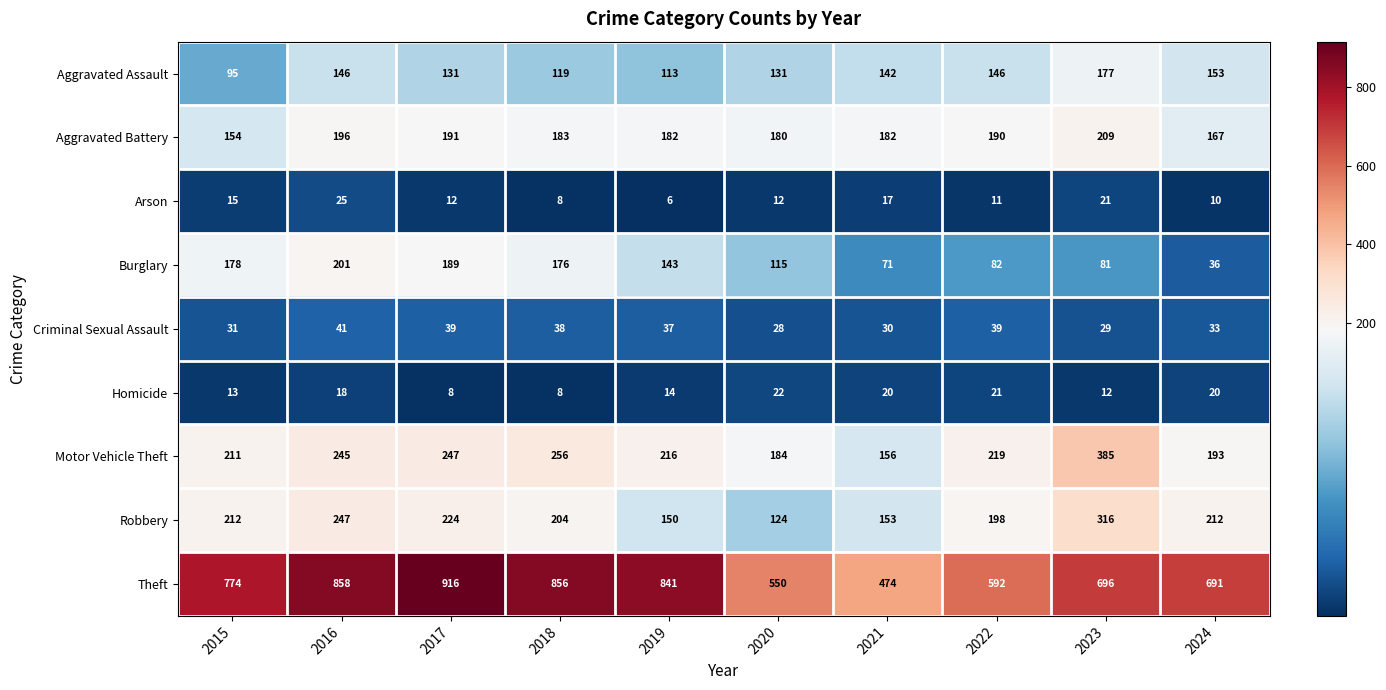

How many data points in Arson are less than 12?

4